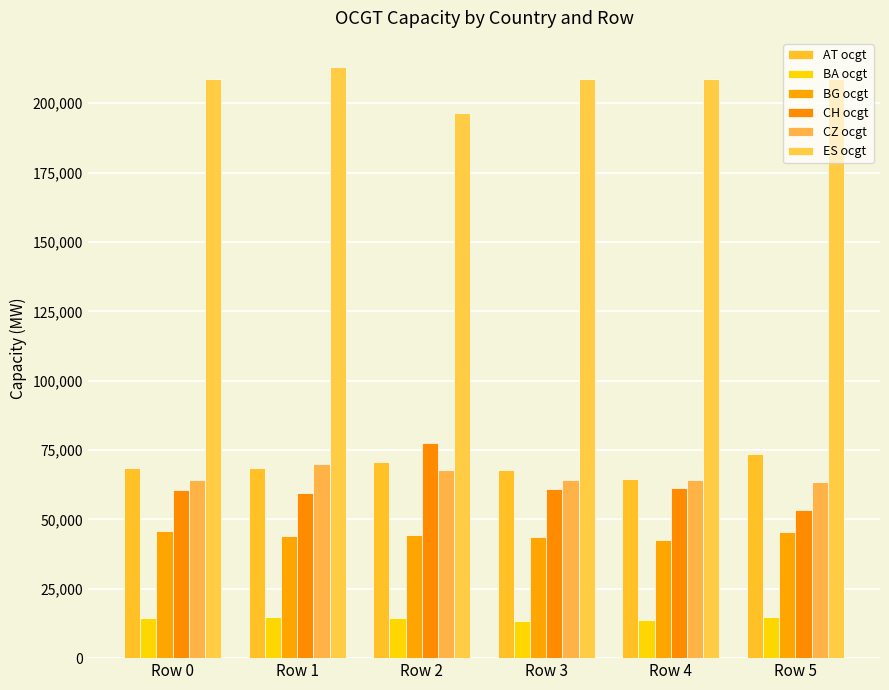

Which series has the largest total across all categories?

ES ocgt